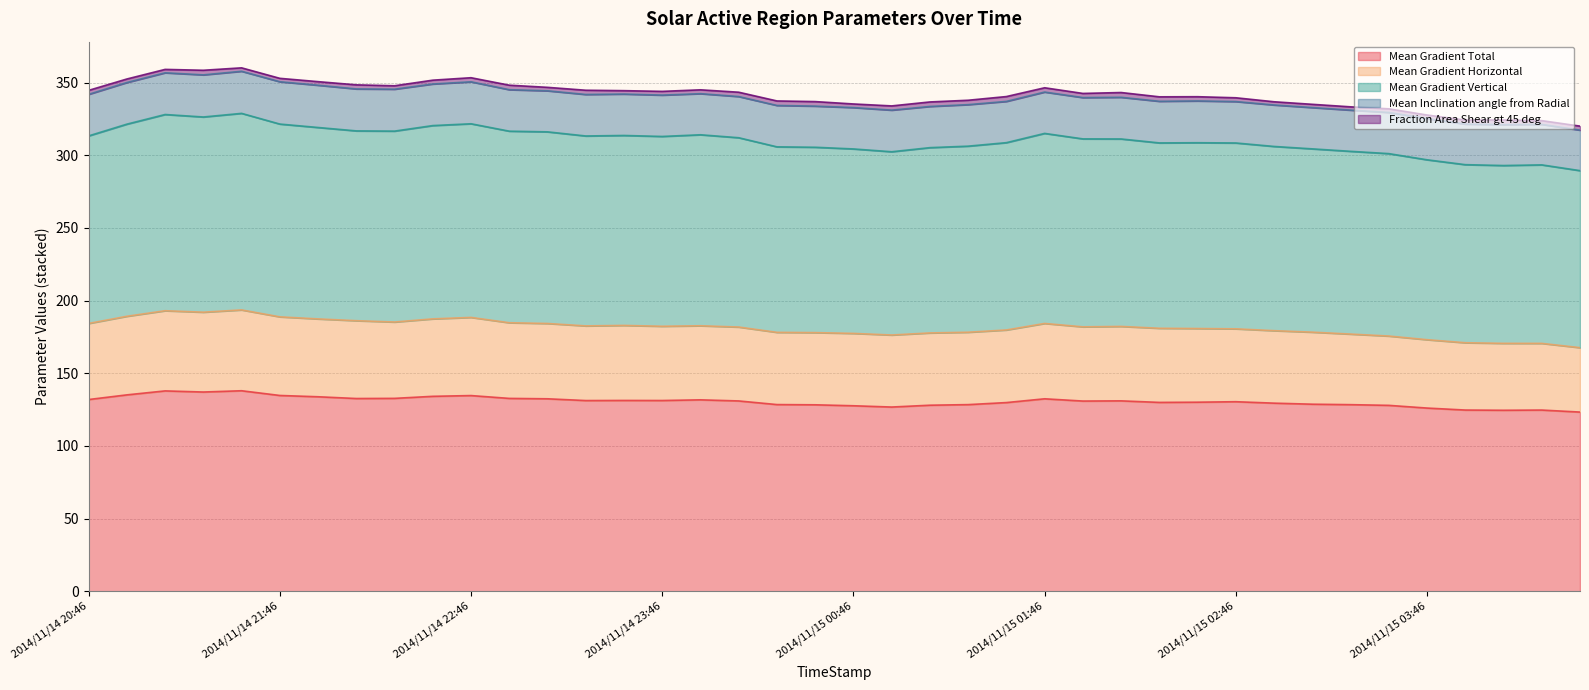

Does the chart have visible grid lines?

Yes